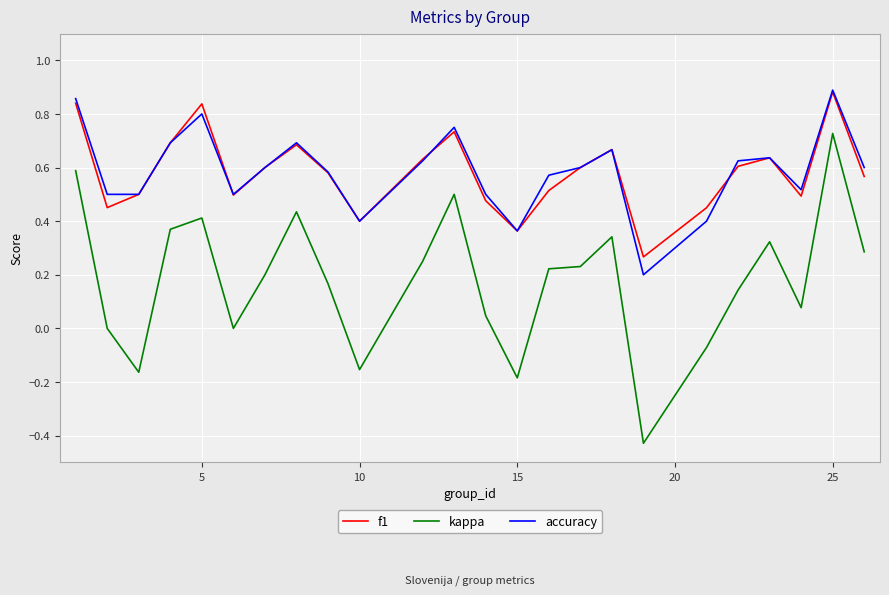

Which series has the largest range (max minus min)?

kappa